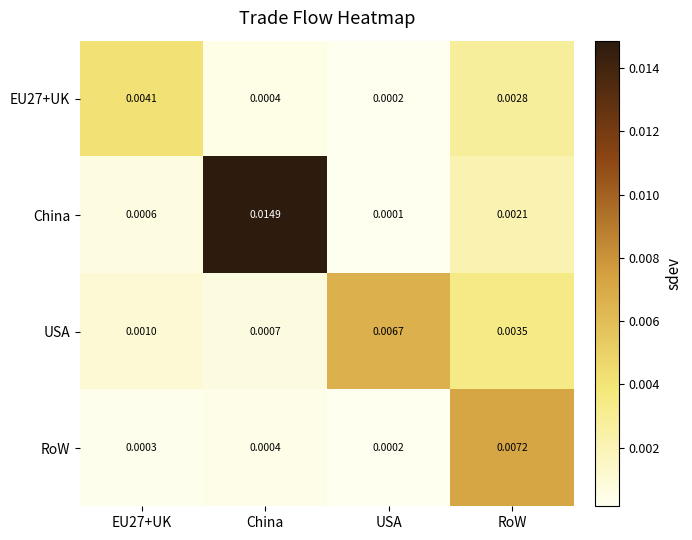

At which label does EU27+UK reach its minimum?

USA